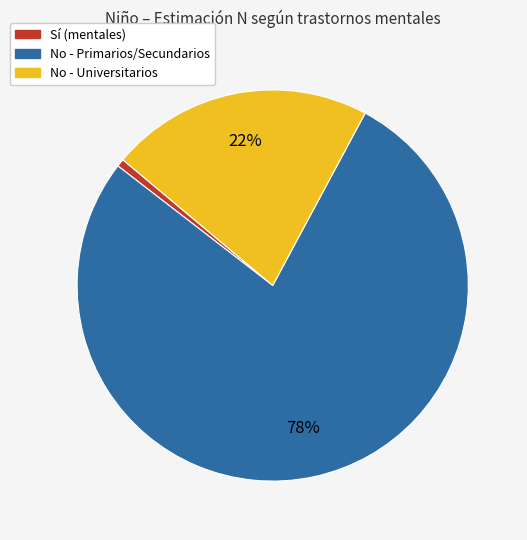

To the nearest percent, what is the average slice percentage?

33%